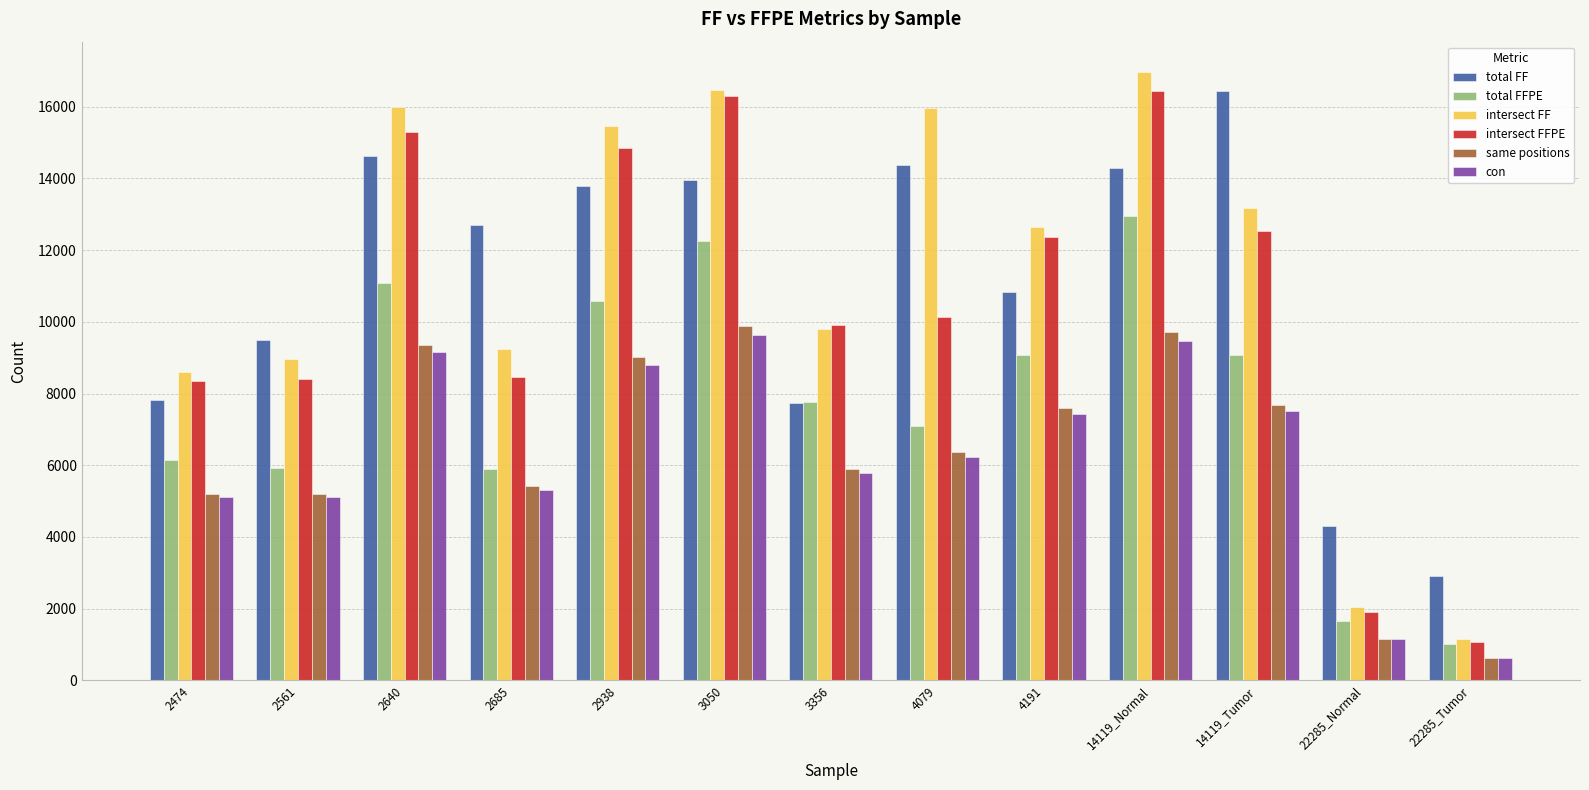

What is the approximate value of intersect FFPE at 2685?

8451